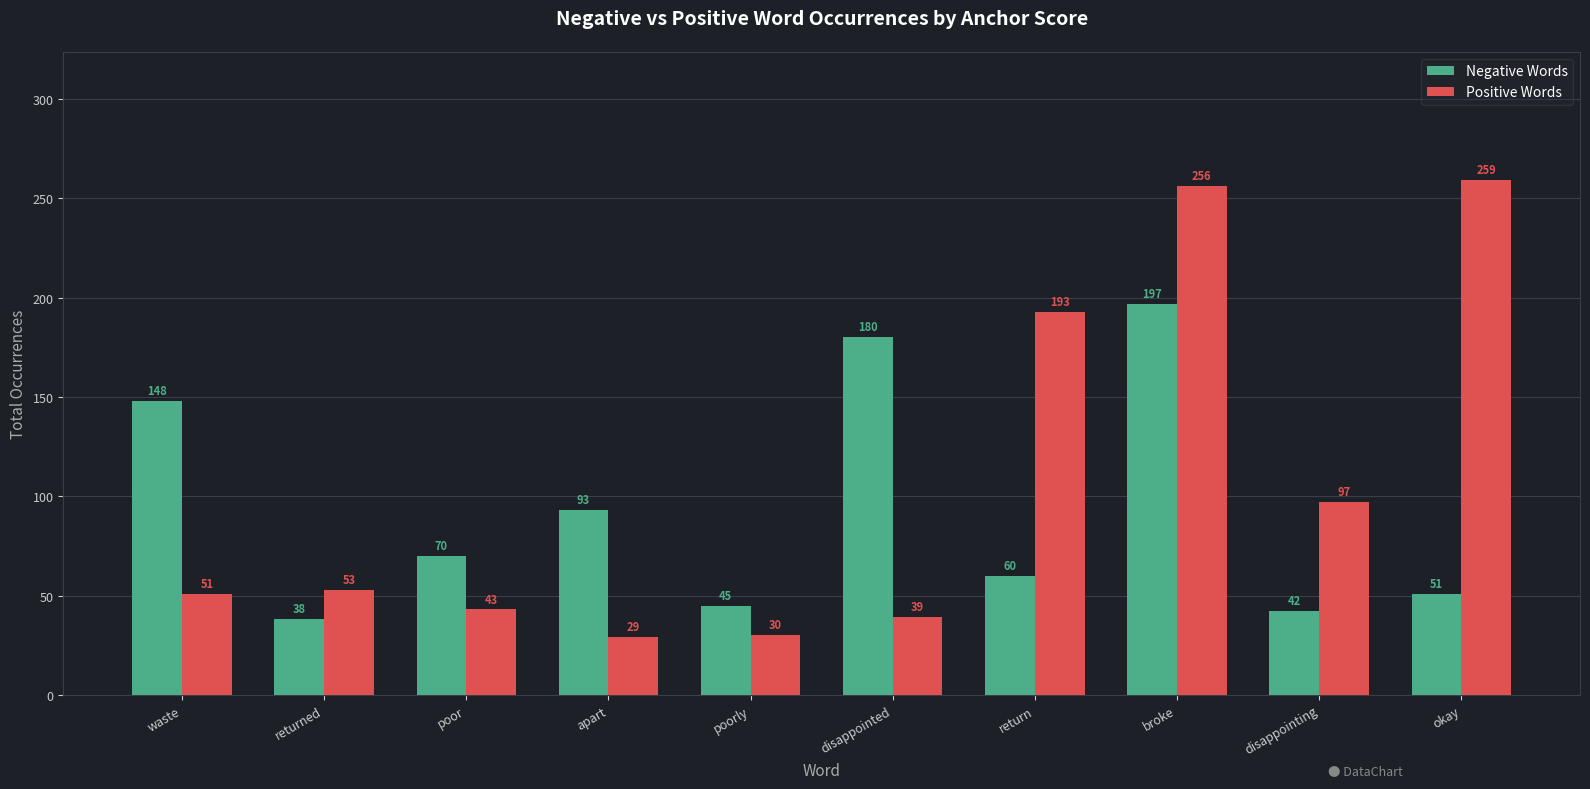

Reading left to right, extract all data points from this chart.

Negative Words: waste=148	returned=38	poor=70	apart=93	poorly=45	disappointed=180	return=60	broke=197	disappointing=42	okay=51
Positive Words: waste=51	returned=53	poor=43	apart=29	poorly=30	disappointed=39	return=193	broke=256	disappointing=97	okay=259